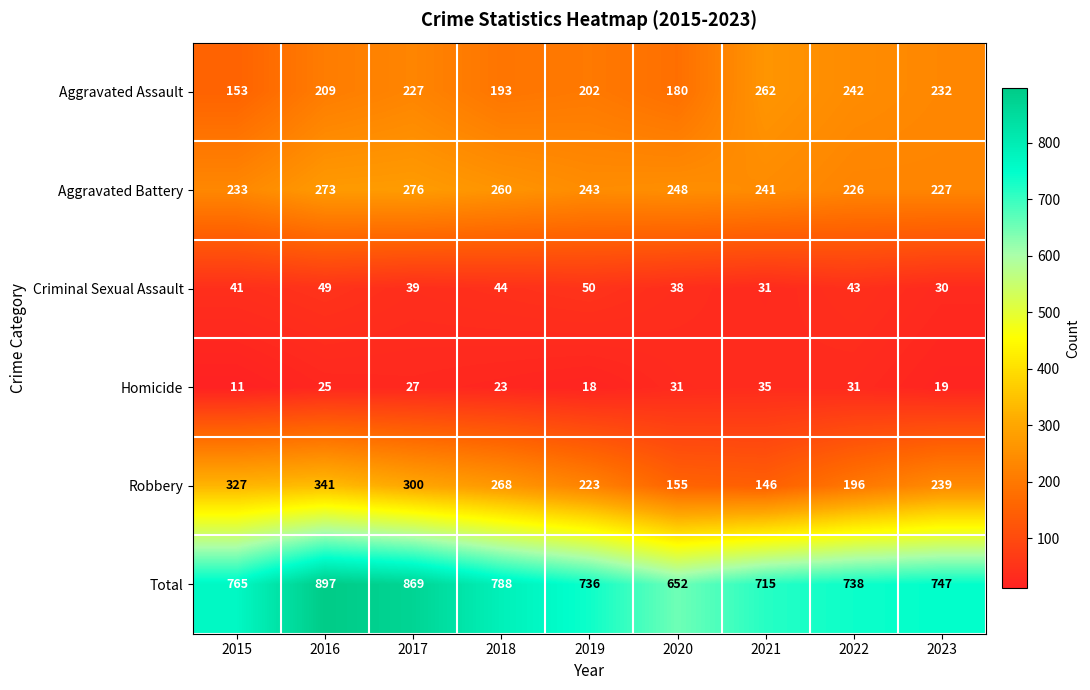

At how many categories does at least one series exceed 758?

4